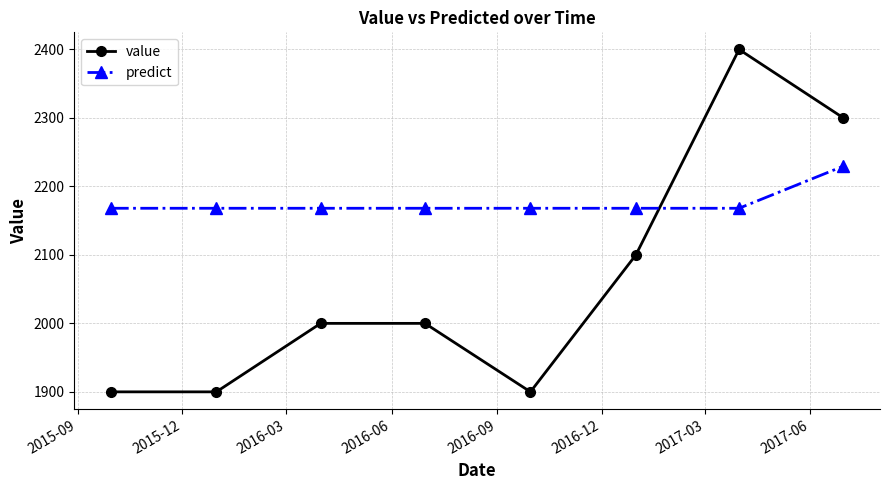

Which series has the largest total across all categories?

predict